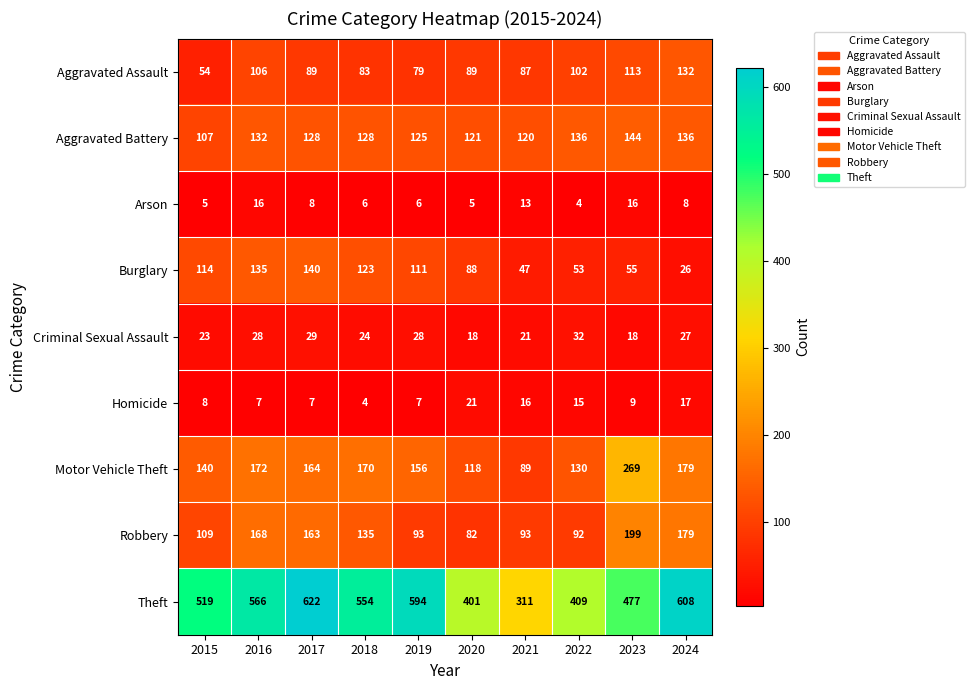

Which category has the highest value across all series?

2017